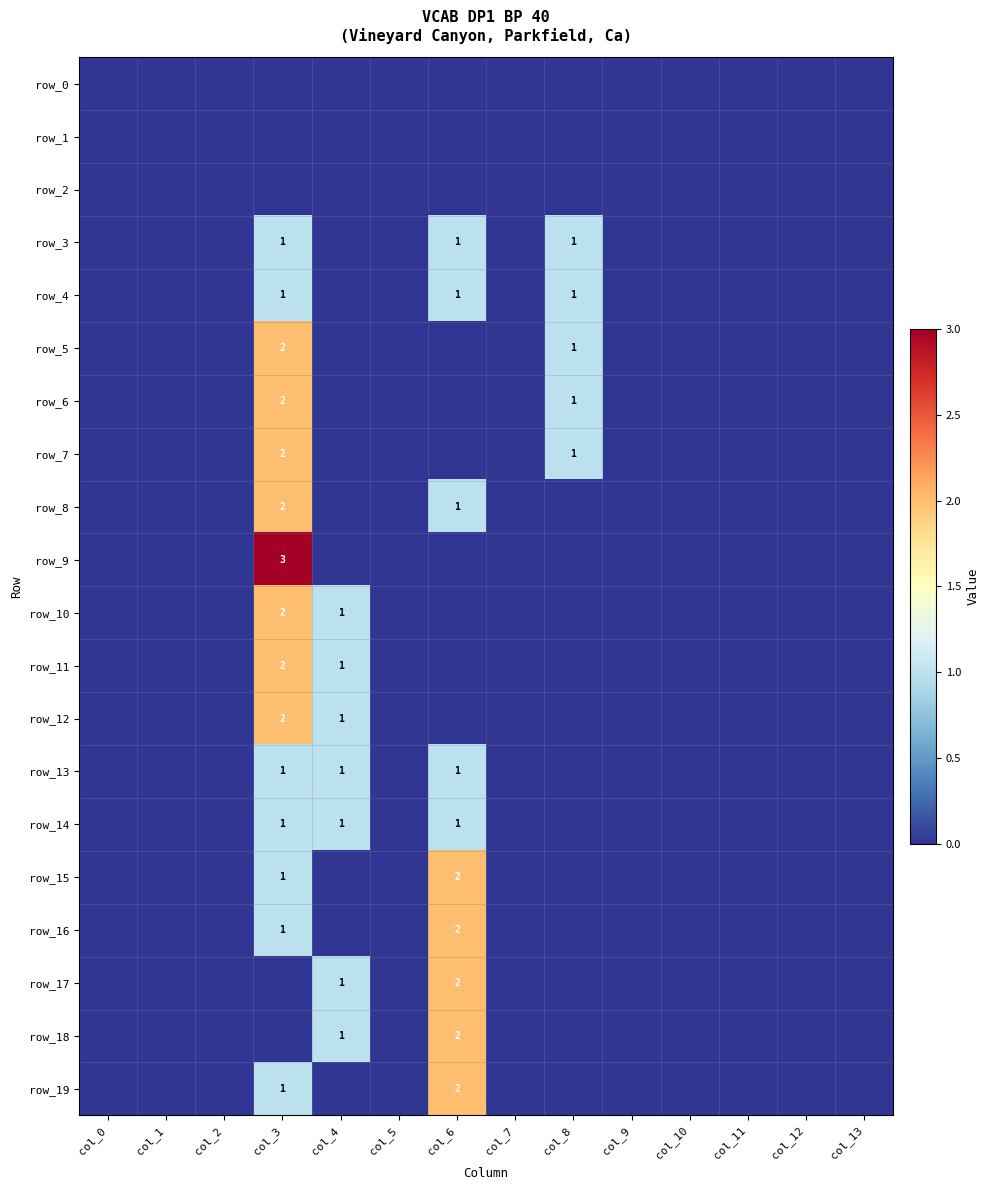

True or false: row_7 has a value of 0 at col_2.

True